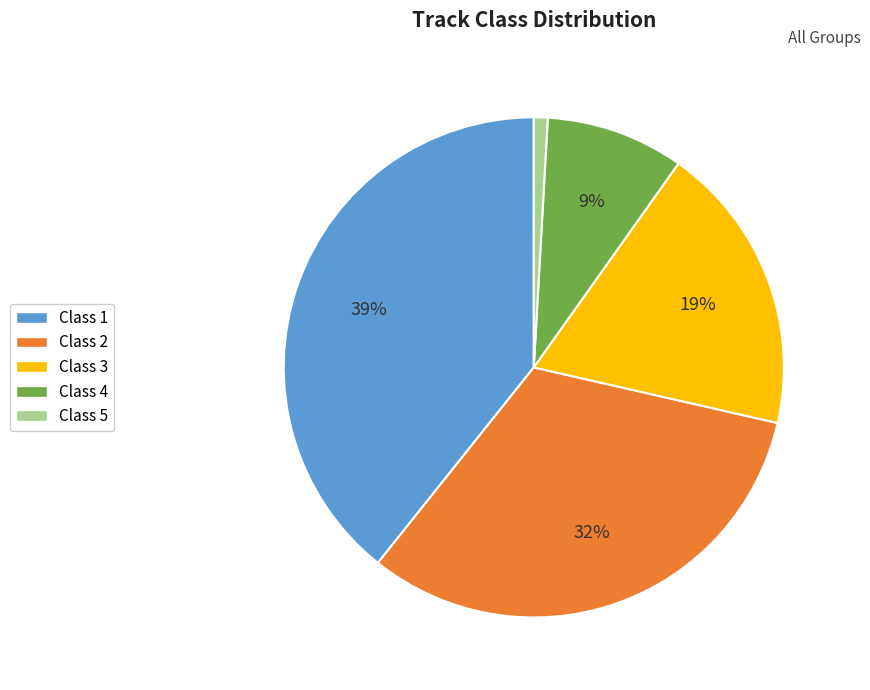

The Class 5 slice represents 11% of the pie. True or false?

False